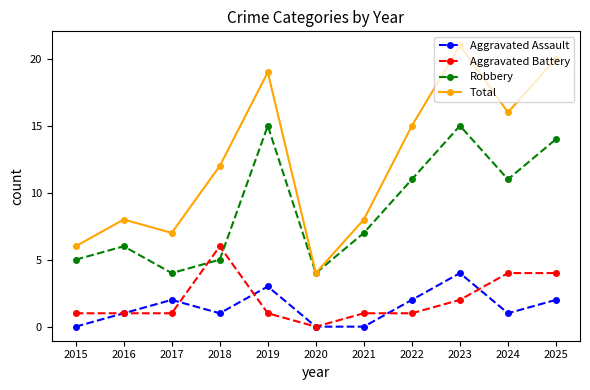

What is the average value of the Robbery series?

9